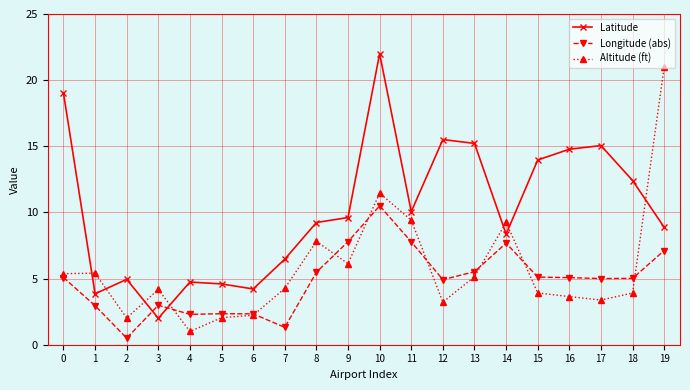

What is the highest value of the Longitude (abs) series?

10.5